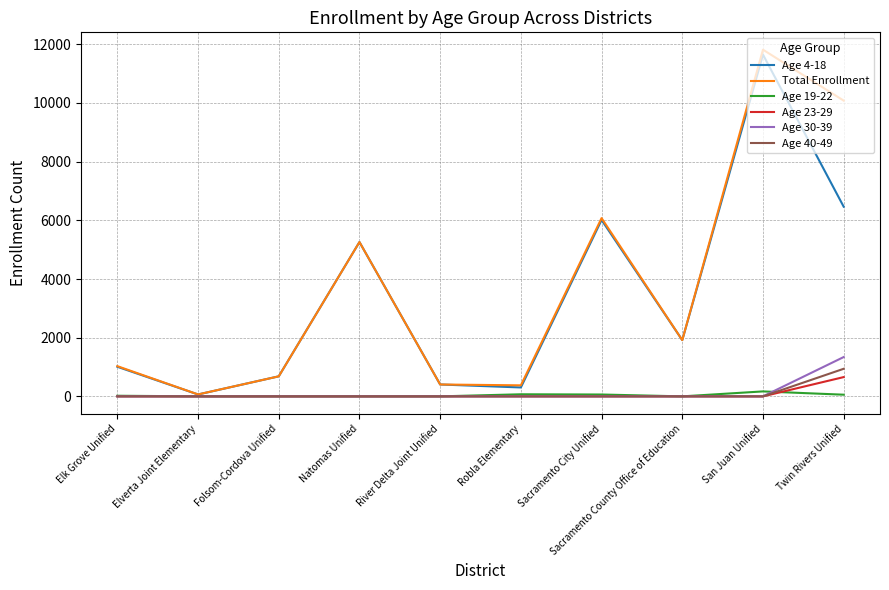

The Age 30-39 series shows -463 at Robla Elementary. True or false?

False